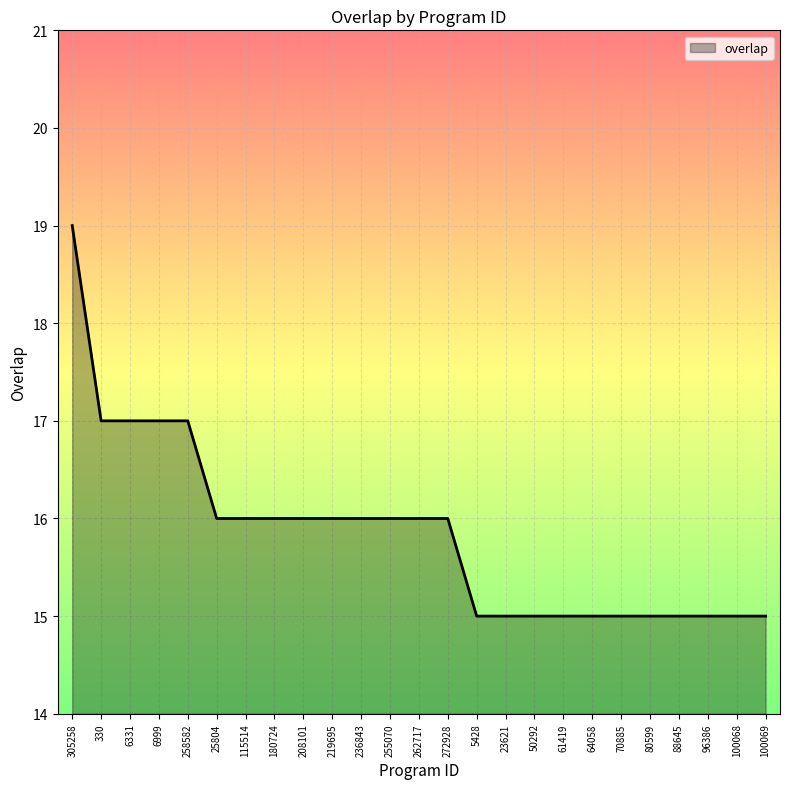

Count the number of data series in this chart.

1